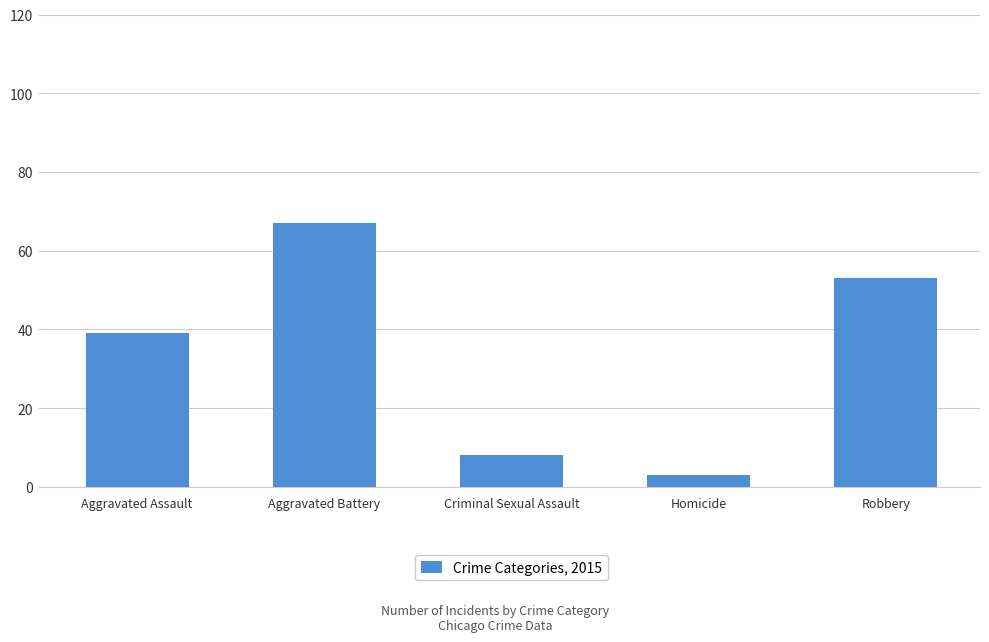

Reading right to left, transcribe all the data shown in this chart.

Robbery=53	Homicide=3	Criminal Sexual Assault=8	Aggravated Battery=67	Aggravated Assault=39